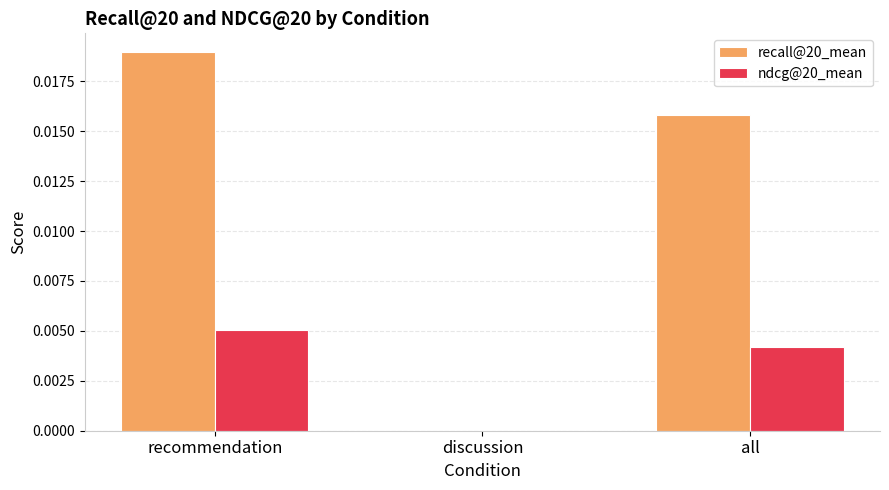

Which label corresponds to the largest value in the chart?

recommendation